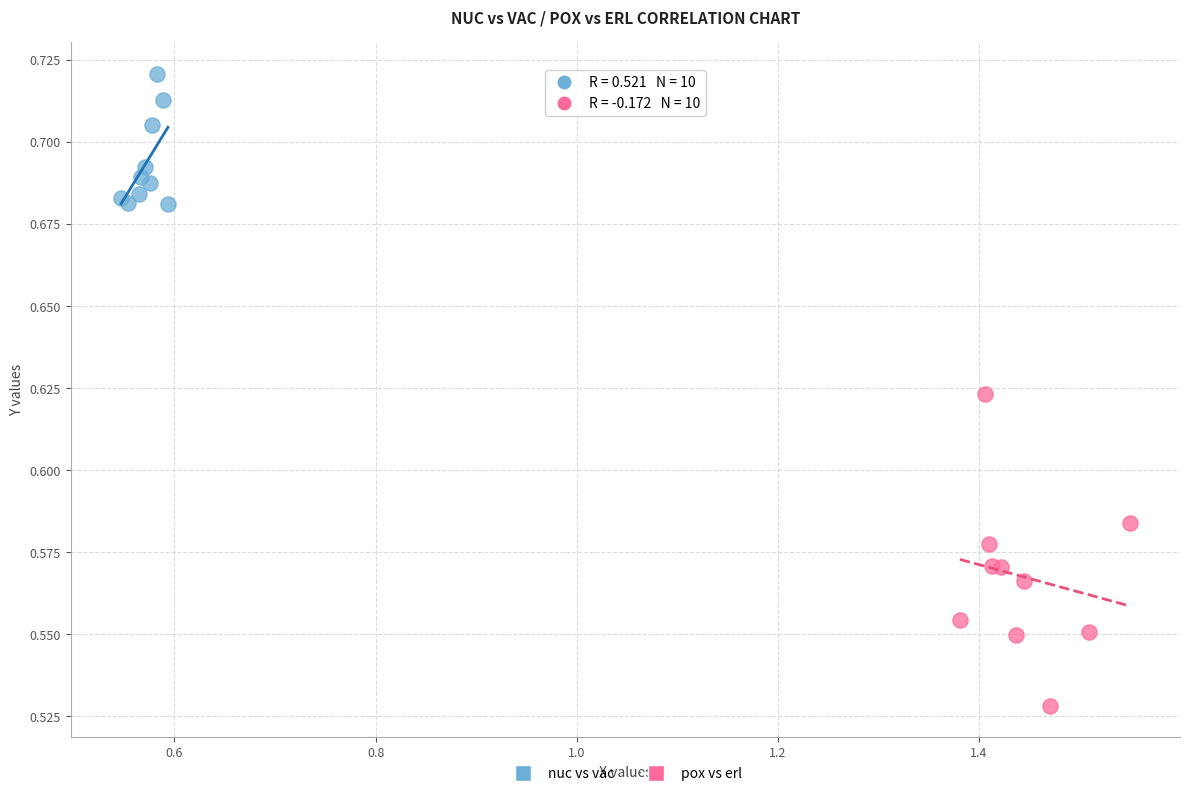

Which series has the widest spread of Y values?

pox vs erl